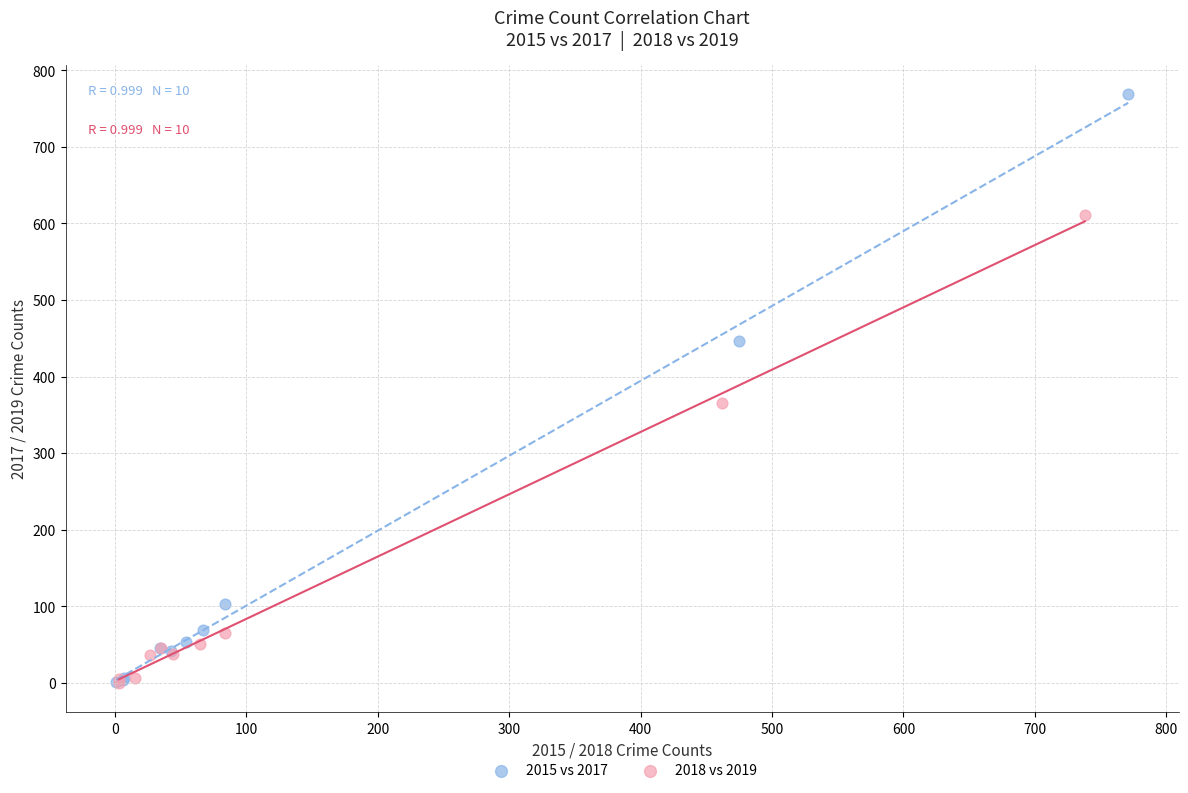

Which series has the widest spread of Y values?

2015 vs 2017